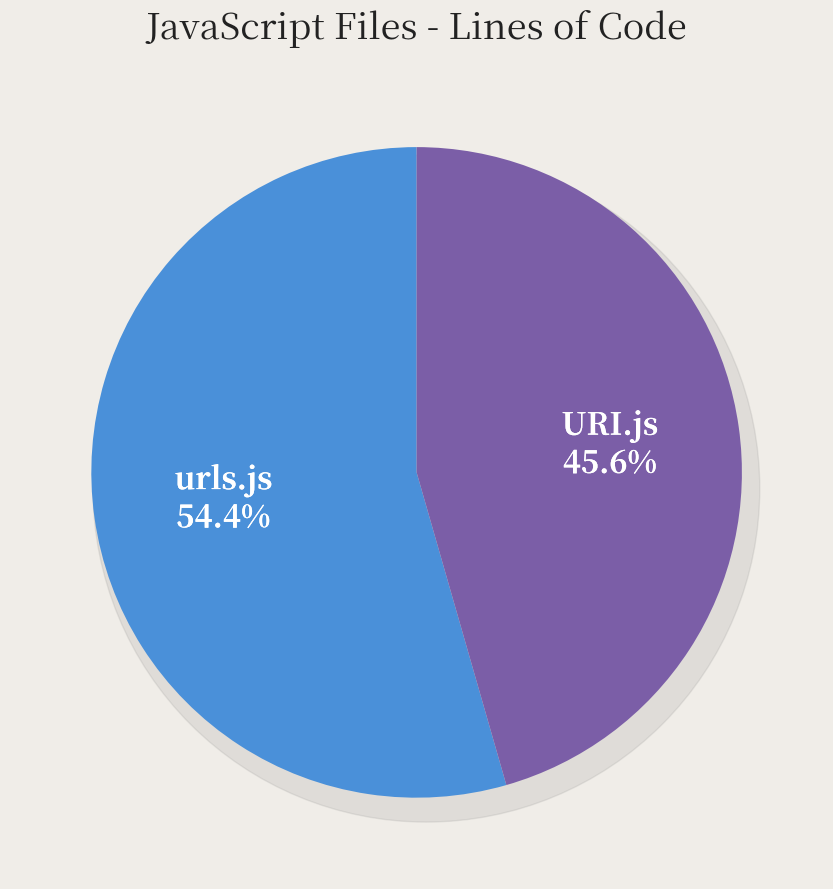

To the nearest percent, what is the combined percentage of URI.js and urls.js?

100%